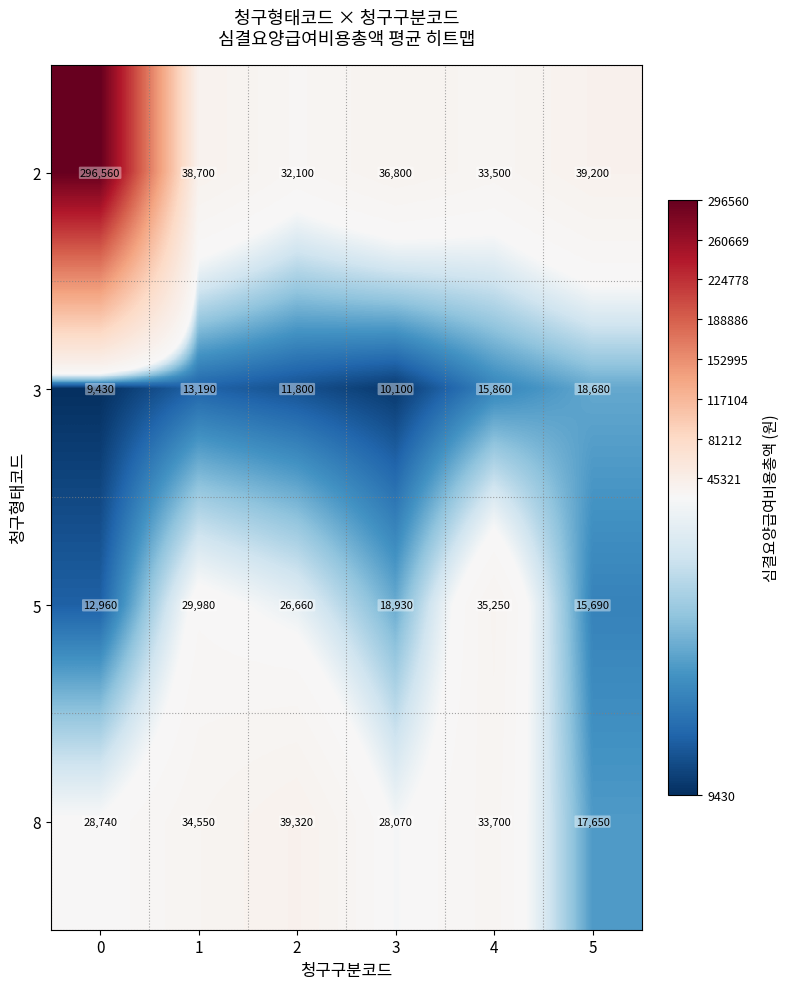

What is the spread (max minus min) of values at 0?

287130